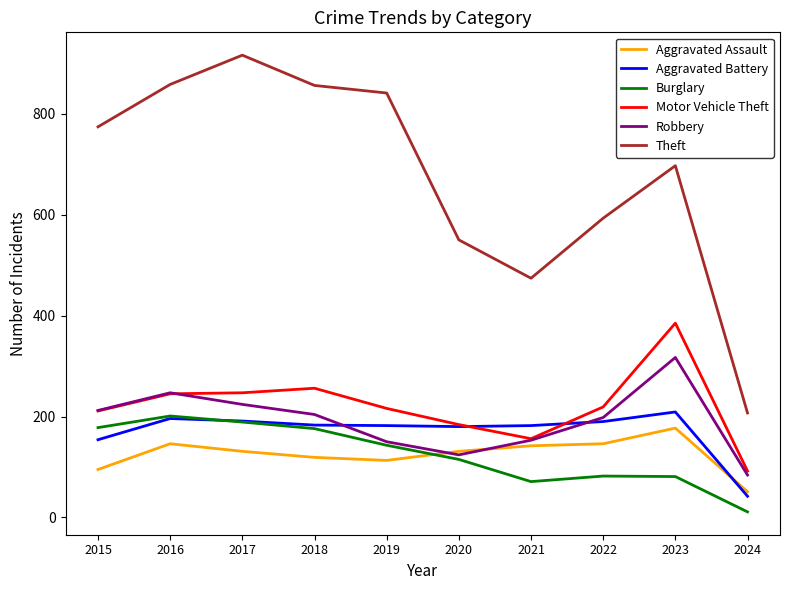

What is the total value across all series at 2020?

1284